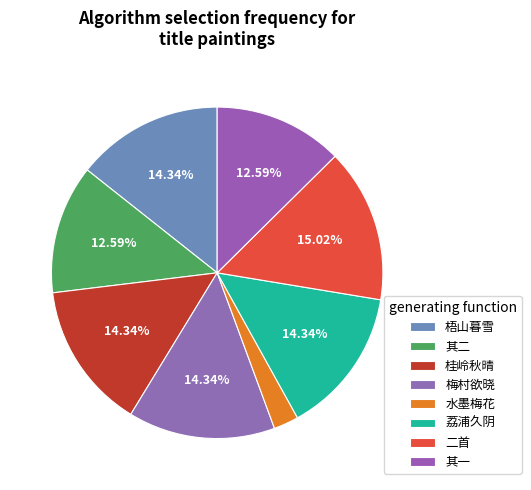

How many segments does this pie chart have?

8